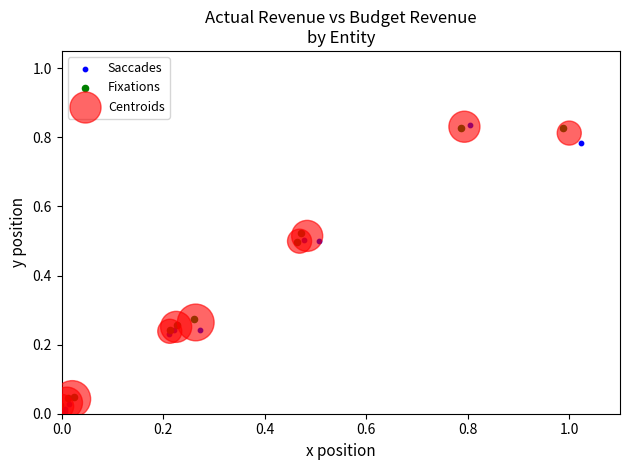

Which series has the widest spread of Y values?

Saccades